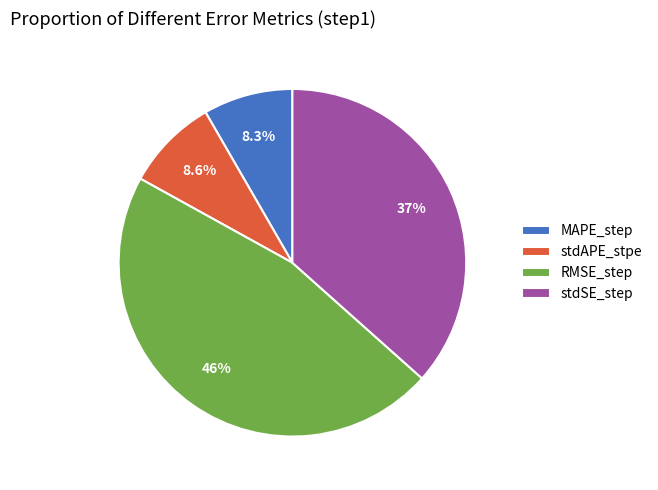

How many slices are in this pie chart?

4